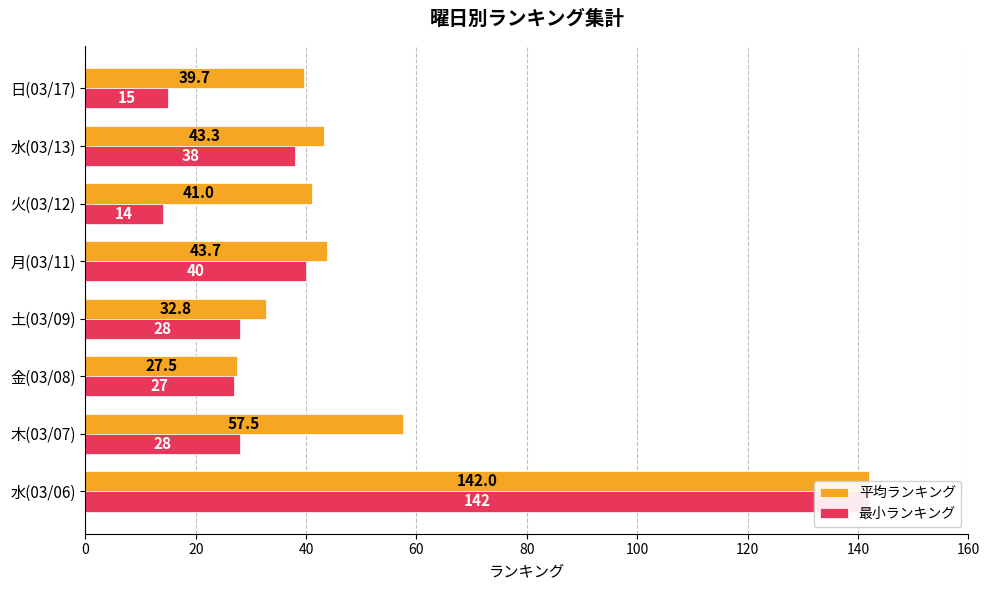

The 最小ランキング series shows 50.2 at 60. True or false?

False